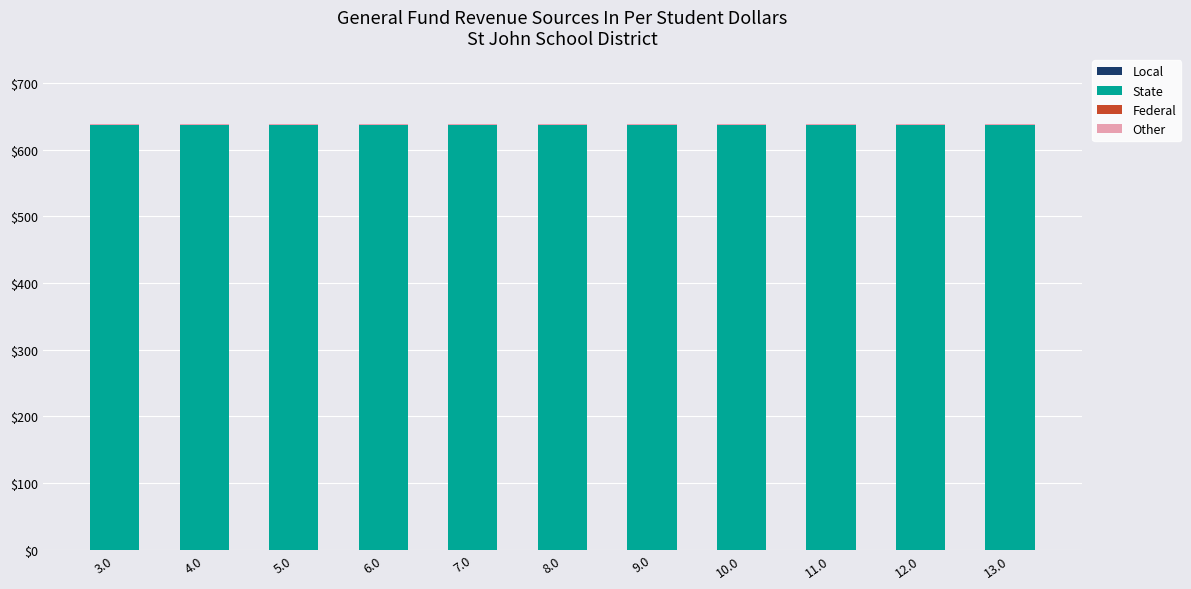

What is the sum of all State values?

7009.3